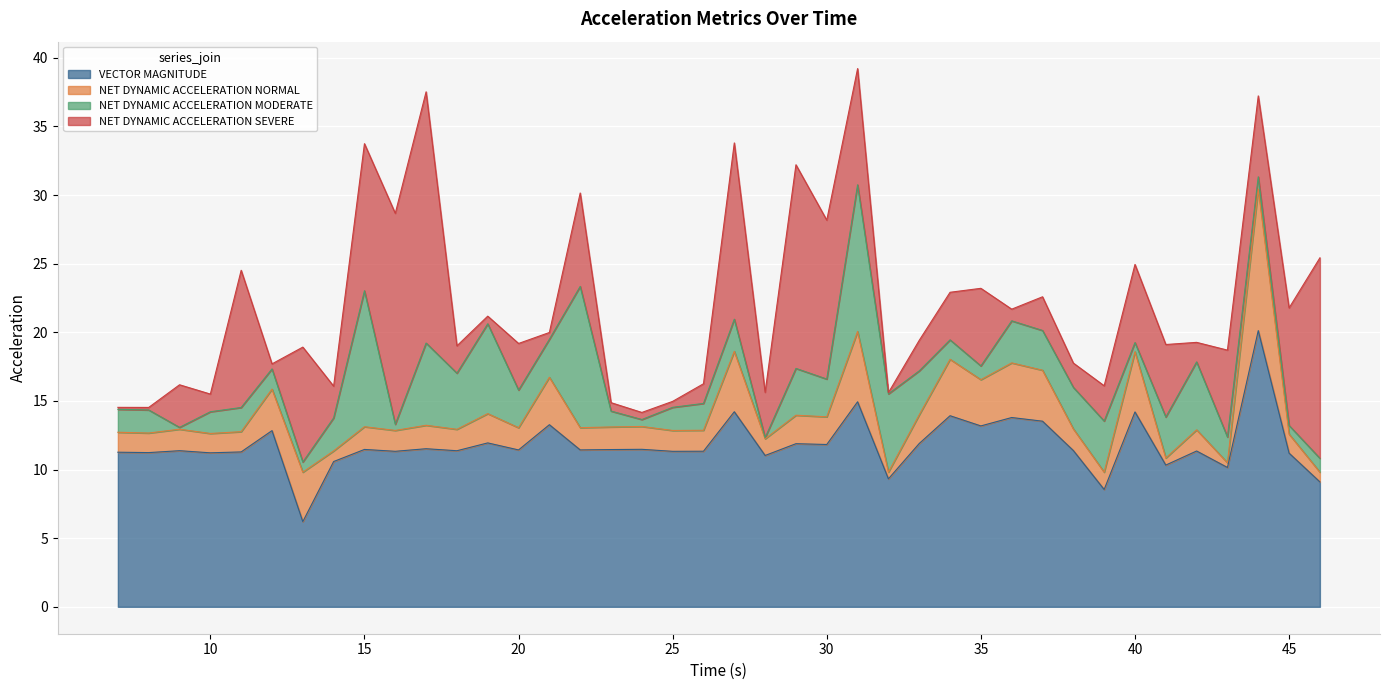

At which category is the sum across all series the highest?

31